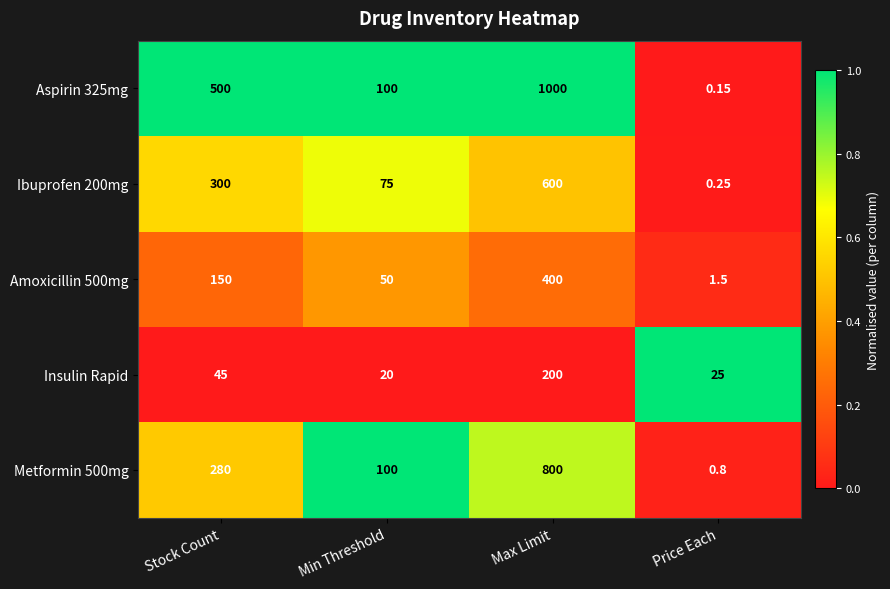

What is the greatest value displayed?

1000.0